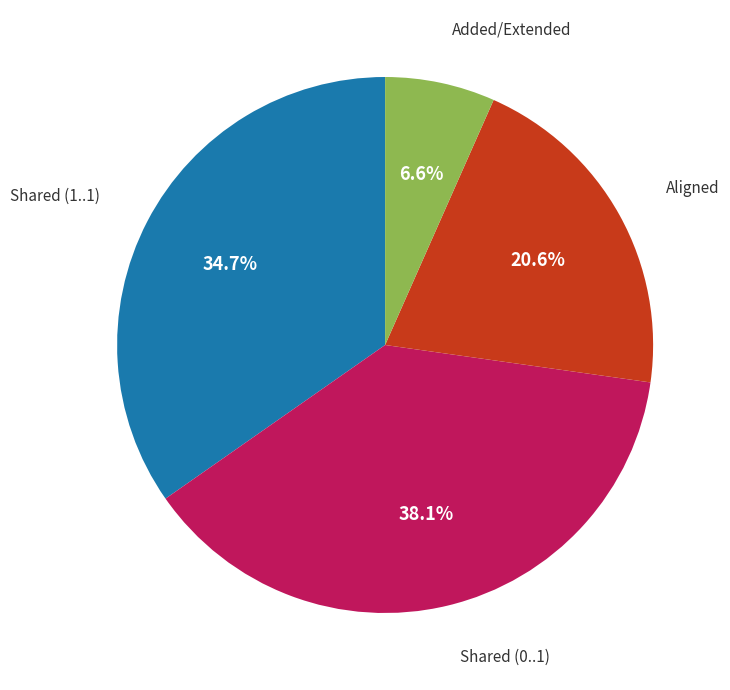

Is there any slice that represents more than half of the pie?

No